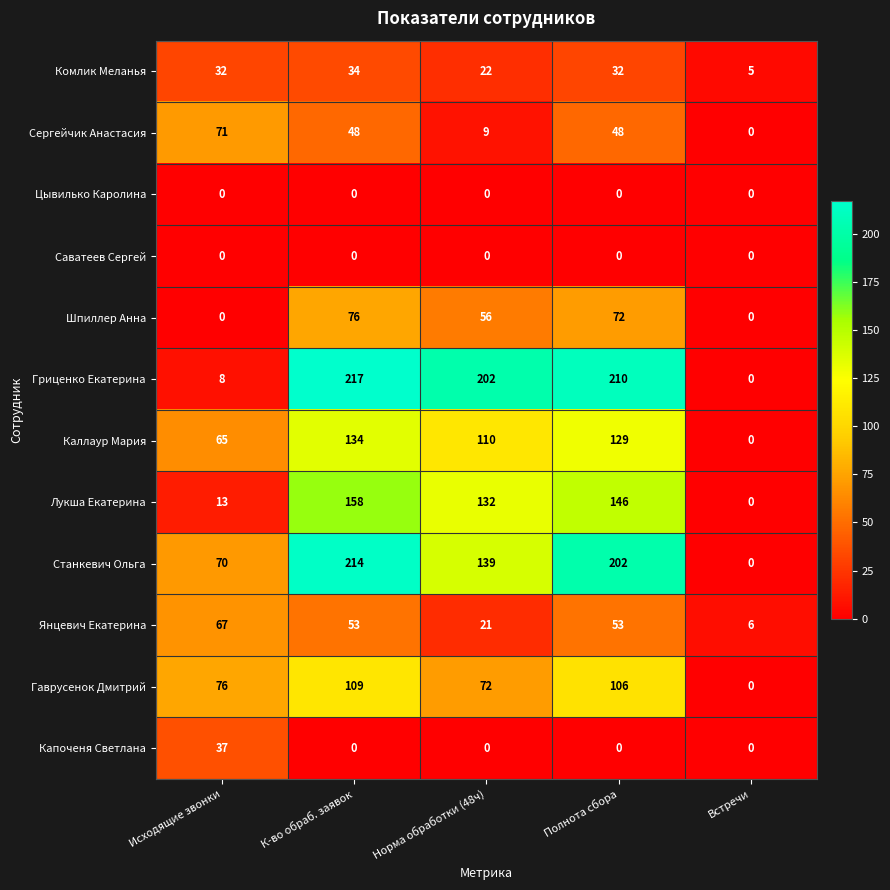

Is it true that Янцевич Екатерина equals 21 at Норма обработки (48ч)?

True